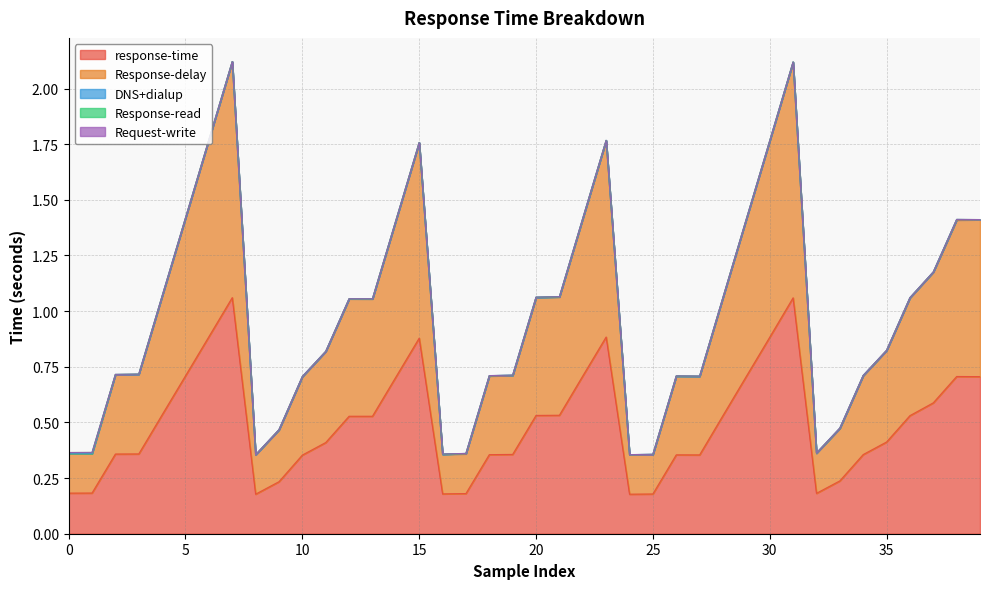

Which category has the highest value in the DNS+dialup series?

38